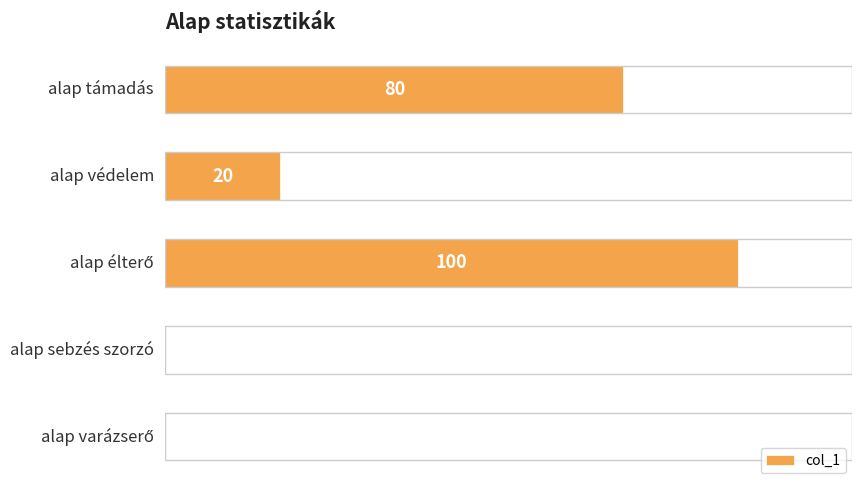

What is the difference between the second highest and minimum values?

80